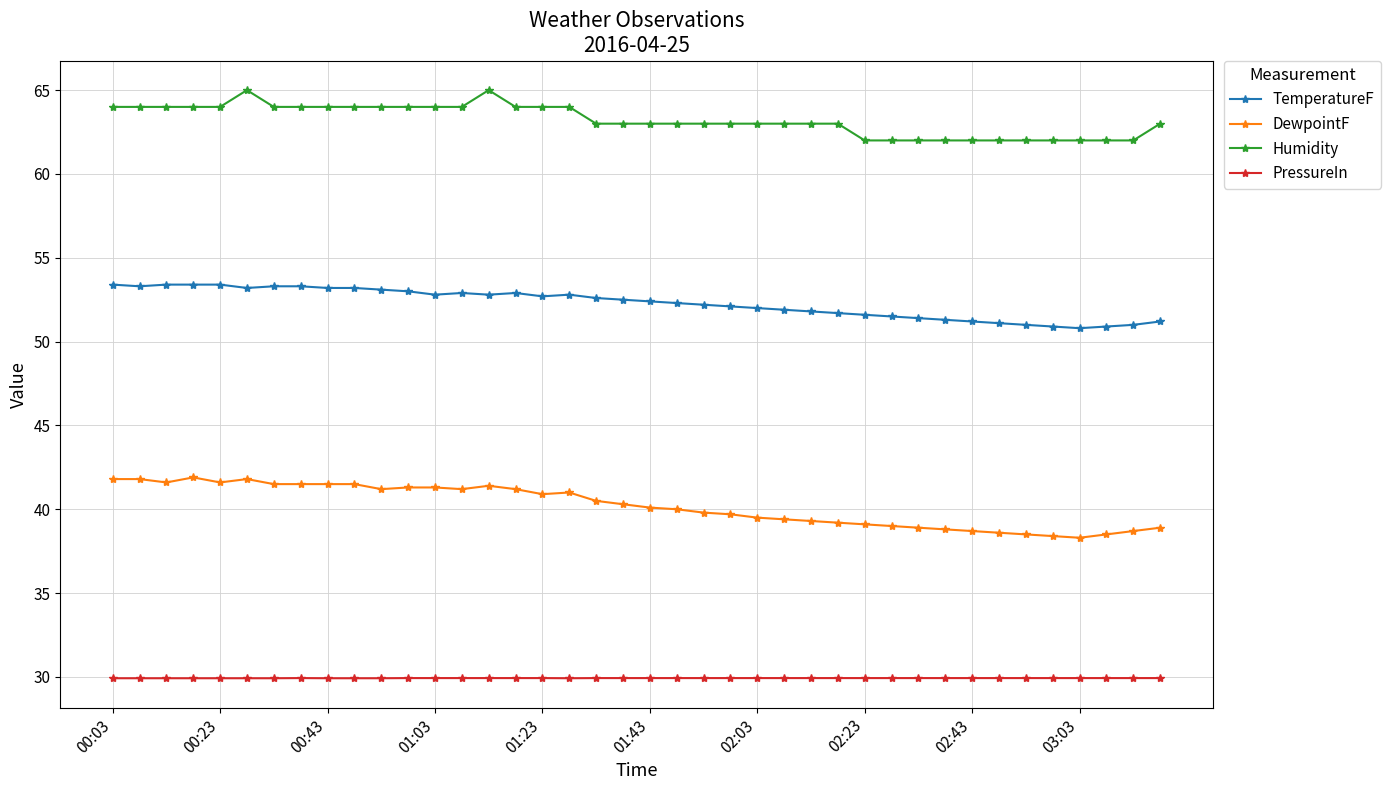

True or false: DewpointF has more than 2 points higher than both neighbors.

True